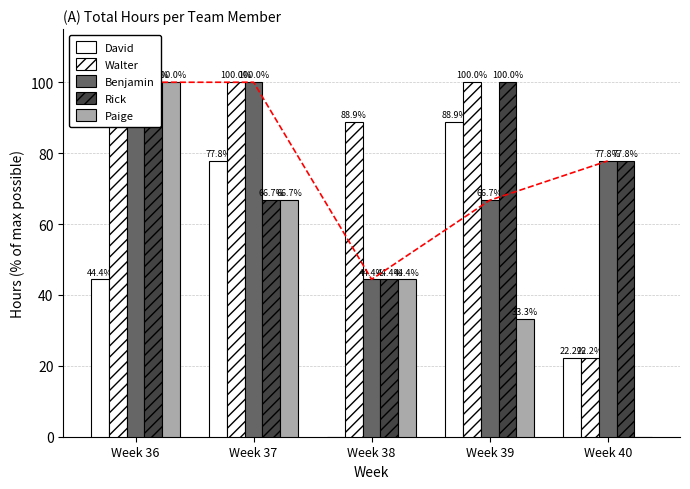

Which series has the largest range (max minus min)?

Paige